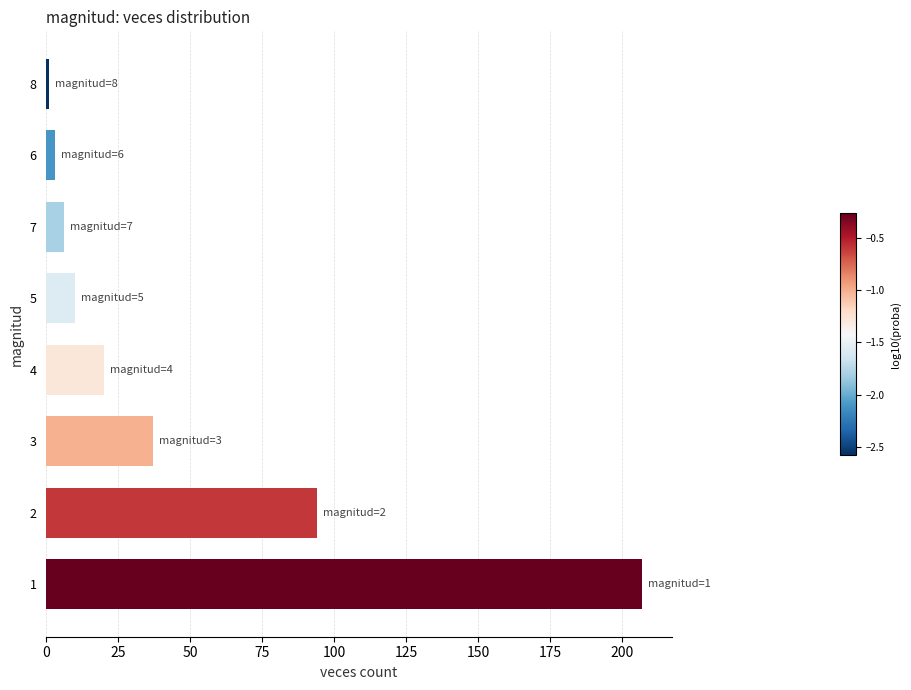

Reading top to bottom, extract all data points from this chart.

1	3	6	10	20	37	94	207